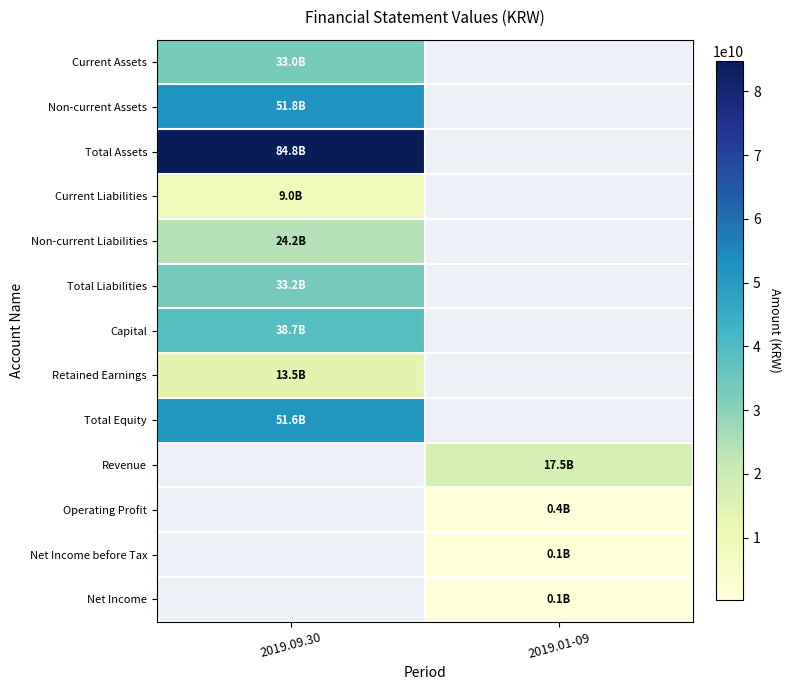

Which series has the largest range (max minus min)?

Current Assets